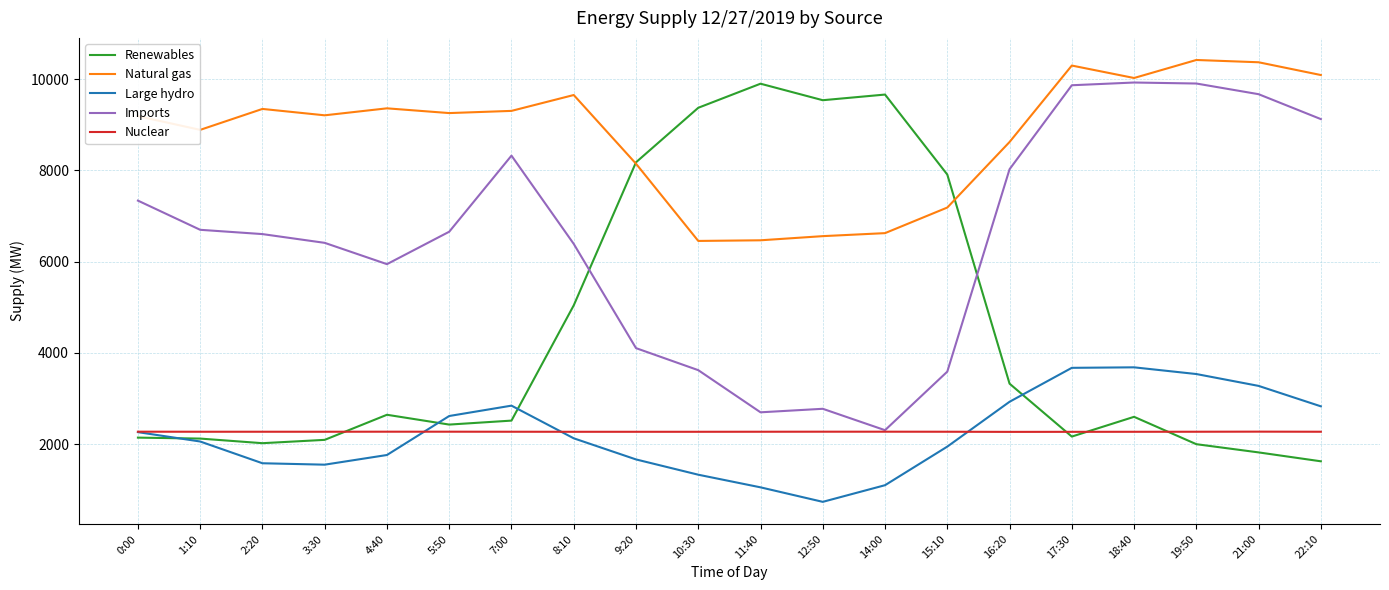

Is this an area chart (filled region under the line)?

No